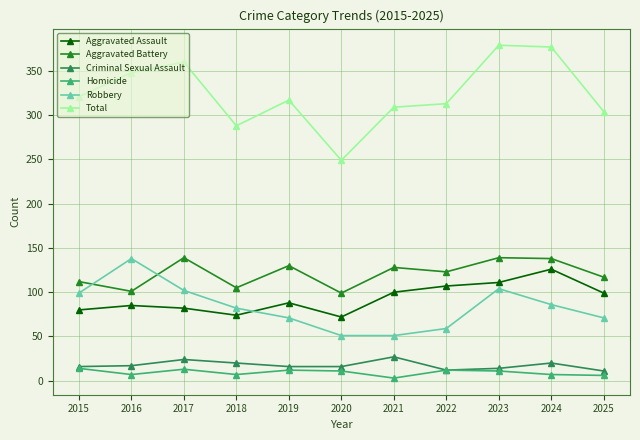

True or false: Total and Aggravated Battery cross at least once.

False